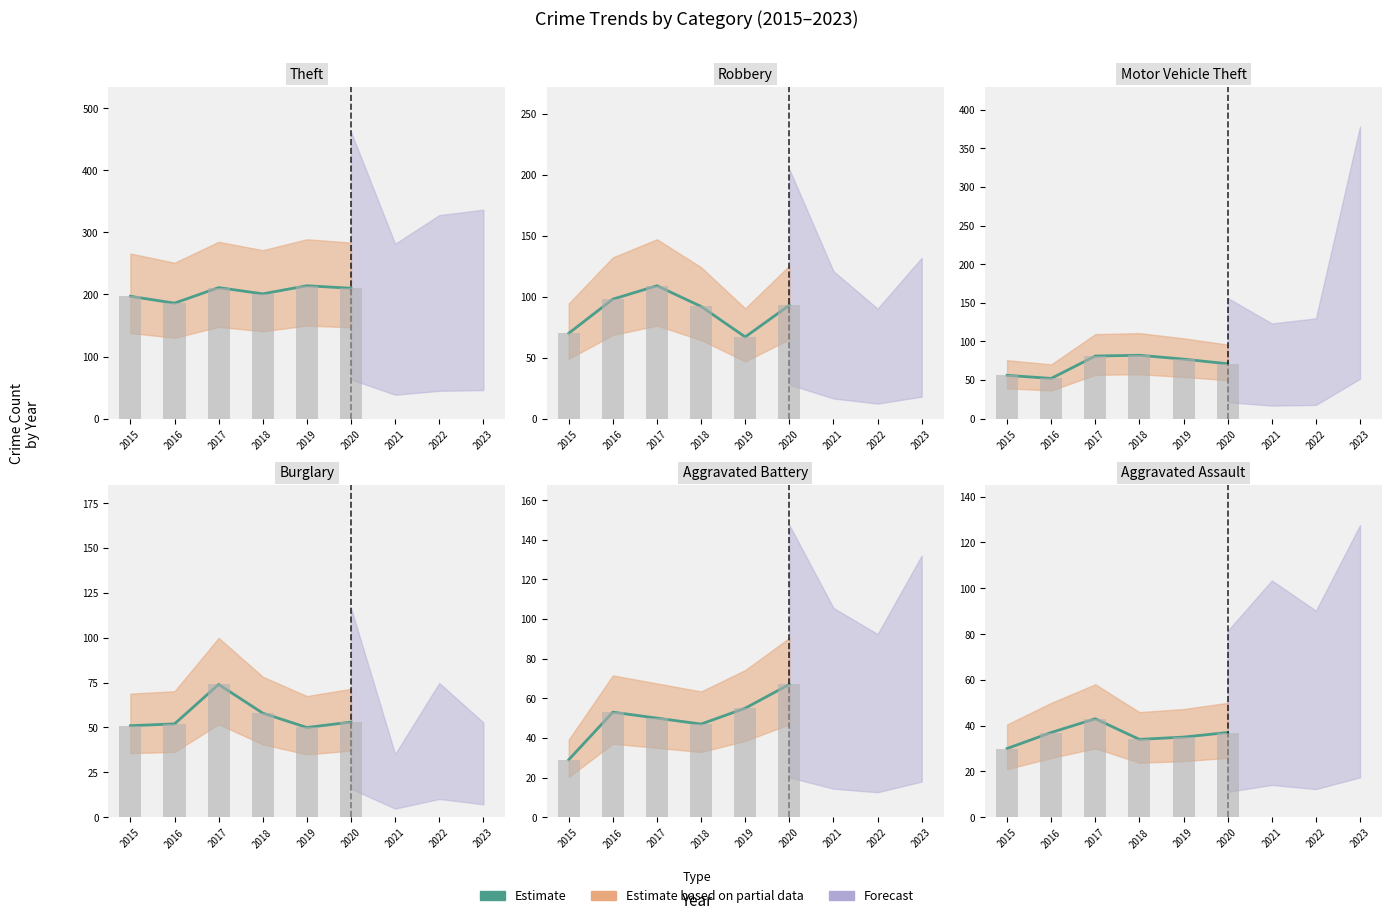

The value at 2018 is 34. True or false?

True